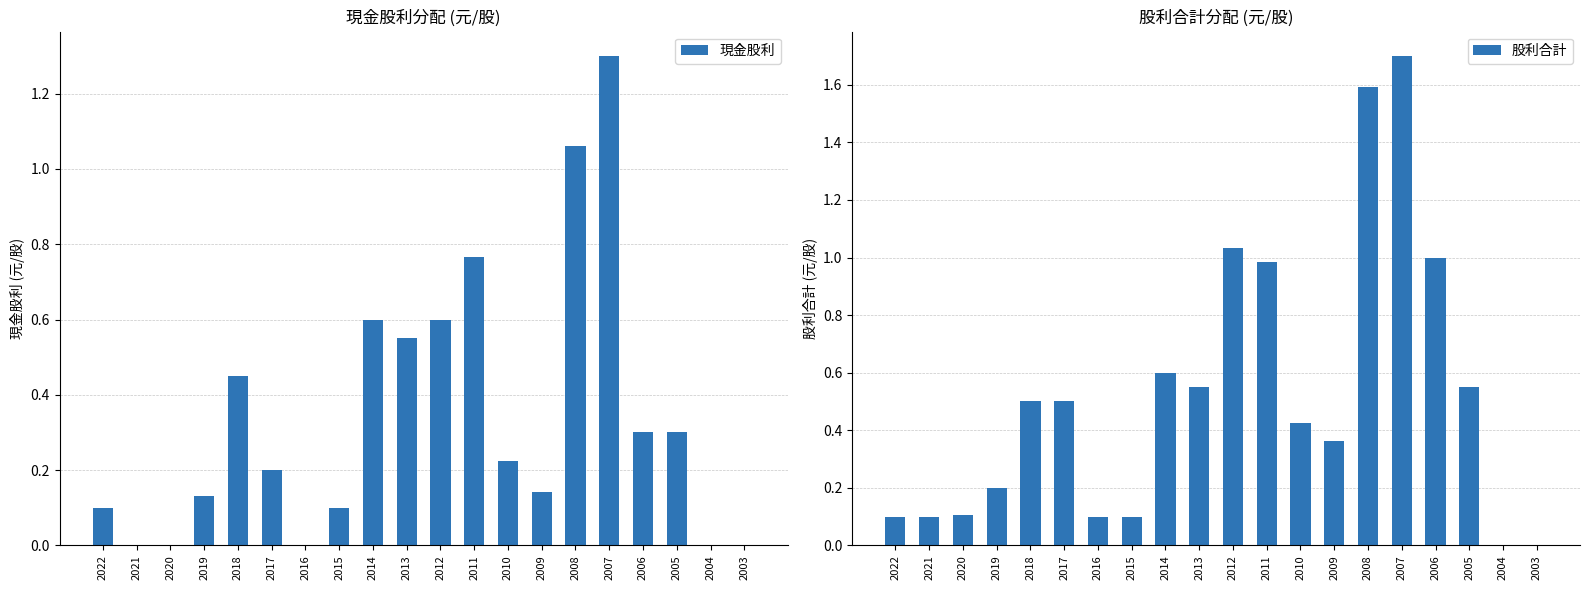

The value of 現金股利 at 2008 is 1.5. True or false?

False